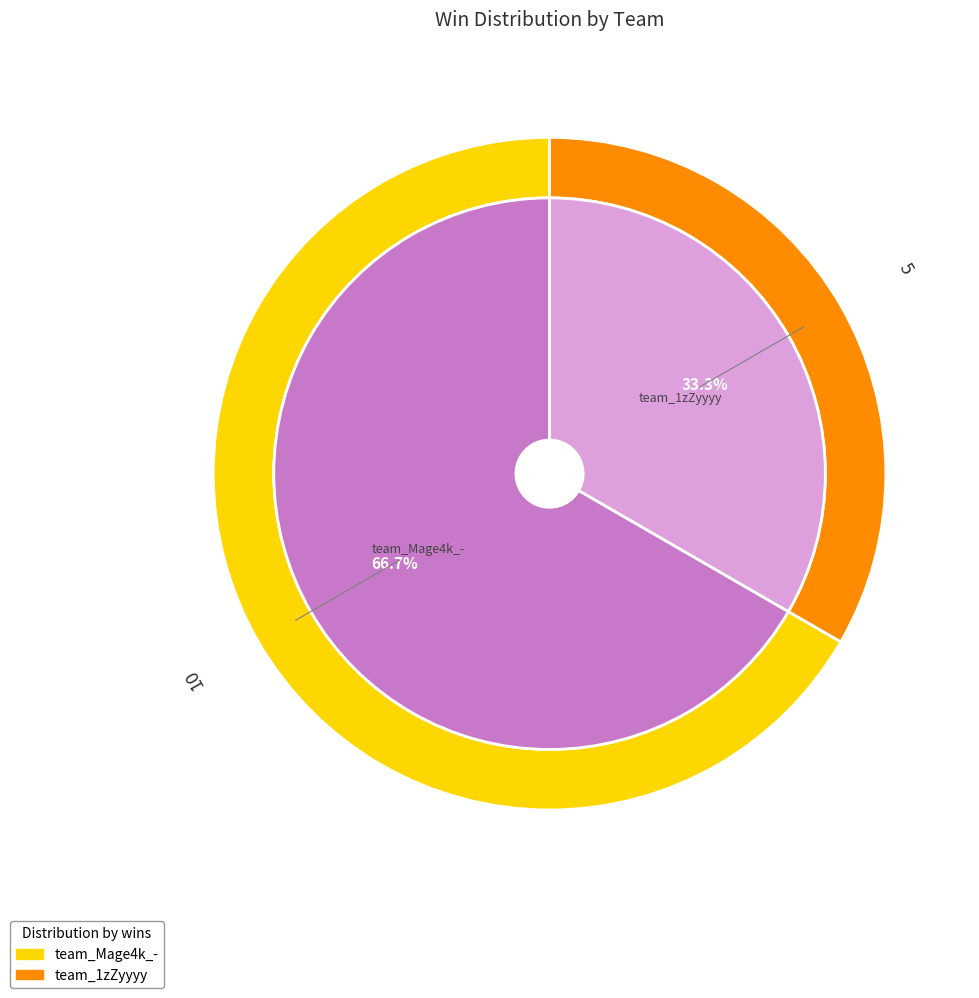

Which has a higher value, team_Mage4k_- or team_1zZyyyy?

team_Mage4k_-